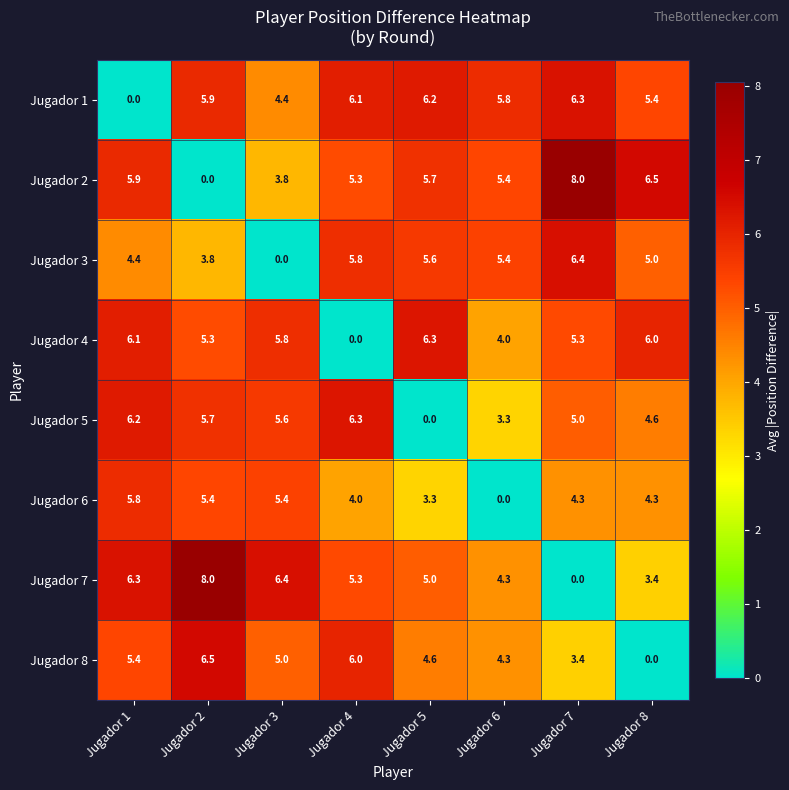

Which category has the highest value in the Jugador 2 series?

Jugador 7